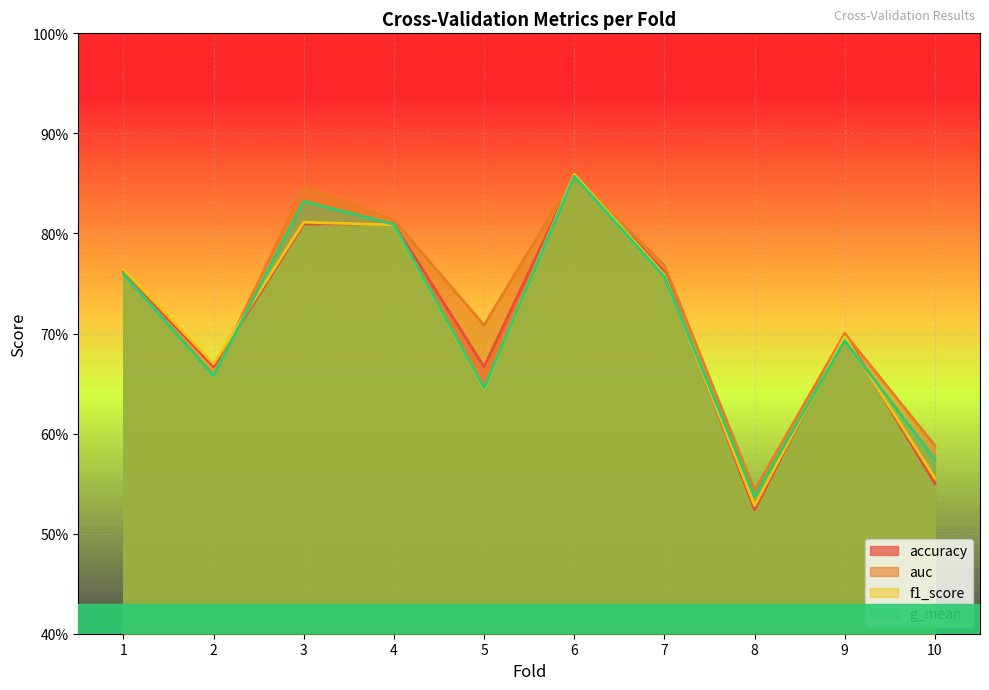

In accuracy, how many points are higher than both neighbors (excluding endpoints)?

2